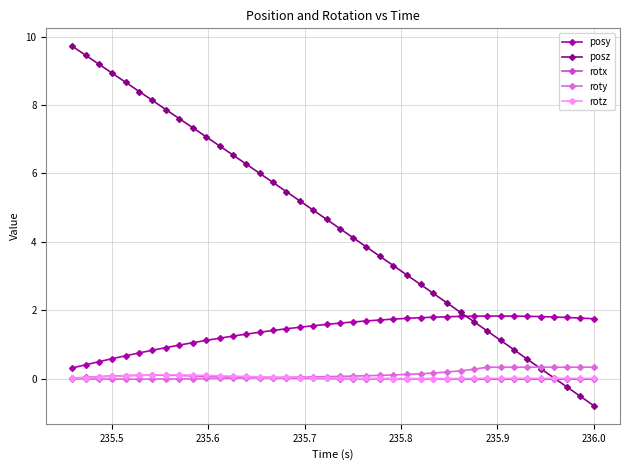

True or false: posy and rotz intersect in this chart.

False